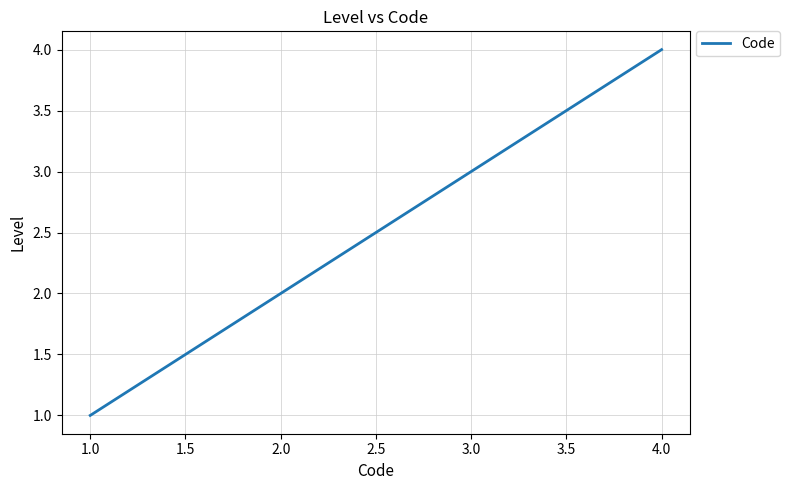

Rank the categories by value from lowest to highest.

1.0, 2.0, 3.0, 4.0